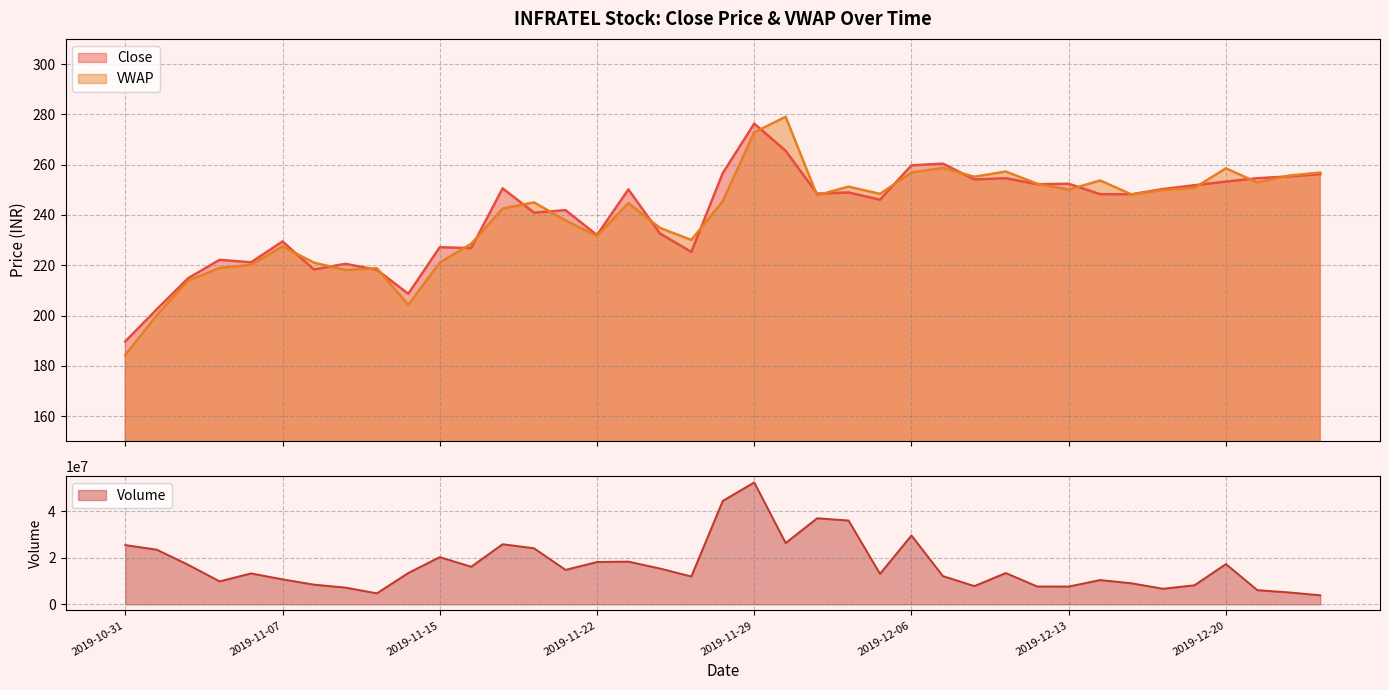

Between 2019-10-31 and 2019-11-08, which series saw the biggest shift?

VWAP